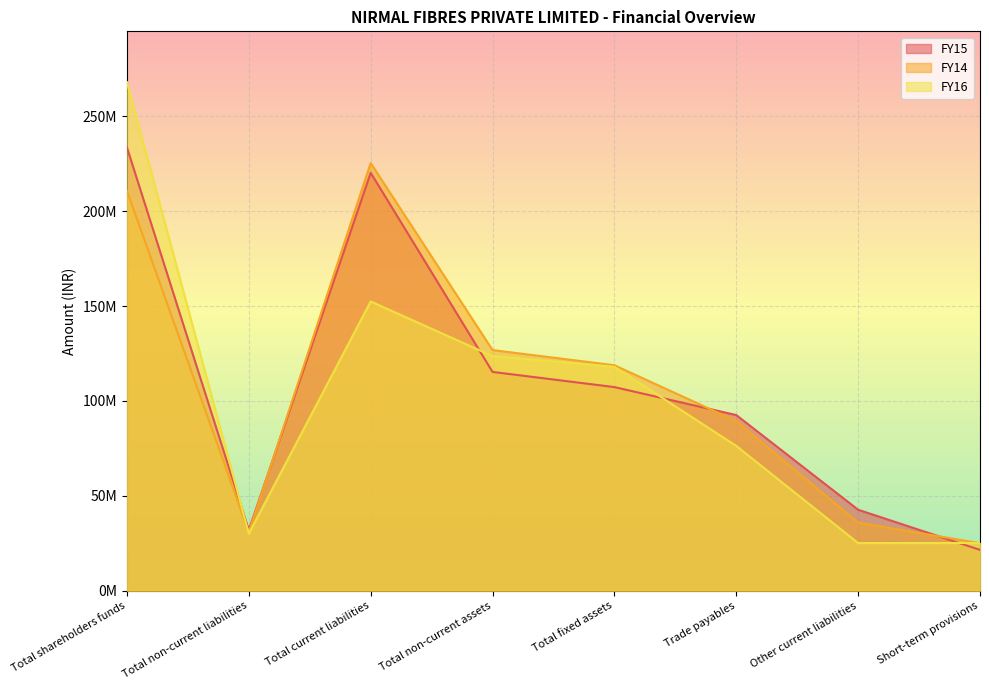

Reading left to right, list all the values displayed in this chart.

FY15: Total shareholders funds=233539873.0	Total non-current liabilities=31891038.6	Total current liabilities=220195511.0	Total non-current assets=115269573.6	Total fixed assets=107270066.6	Trade payables=92540374.0	Other current liabilities=42636817.0	Short-term provisions=21490239.0
FY14: Total shareholders funds=210634638.0	Total non-current liabilities=30780916.0	Total current liabilities=225346182.0	Total non-current assets=126785593.0	Total fixed assets=118786086.0	Trade payables=89358830.0	Other current liabilities=35848762.0	Short-term provisions=25020252.0
FY16: Total shareholders funds=267933579.0	Total non-current liabilities=30030950.0	Total current liabilities=152377751.0	Total non-current assets=123611749.0	Total fixed assets=117973348.0	Trade payables=76272434.0	Other current liabilities=25094943.0	Short-term provisions=25130500.0